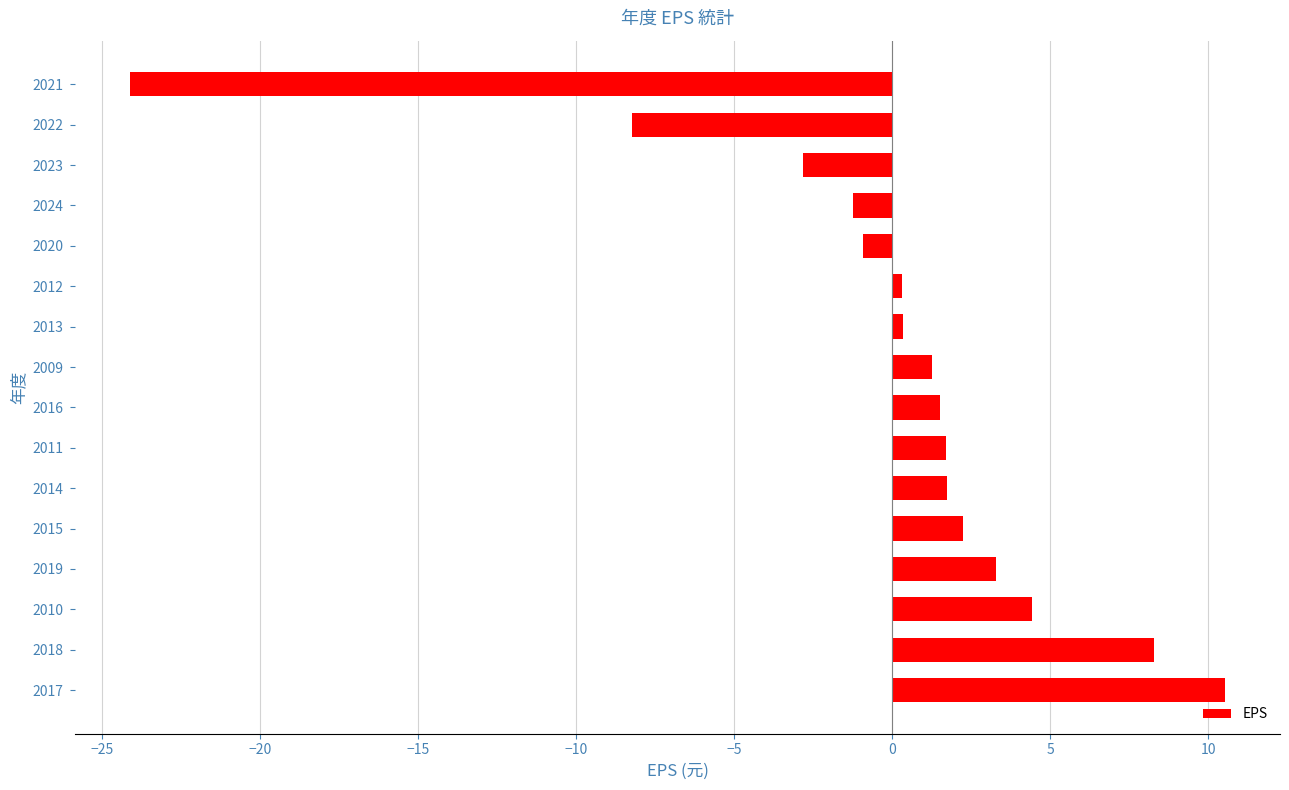

What is the change in value from 2017 to 2024?

-11.8